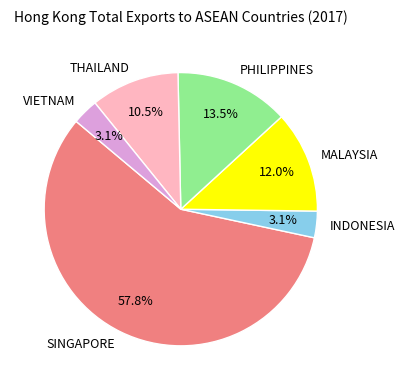

How much of the chart is everything except PHILIPPINES?

86.5%